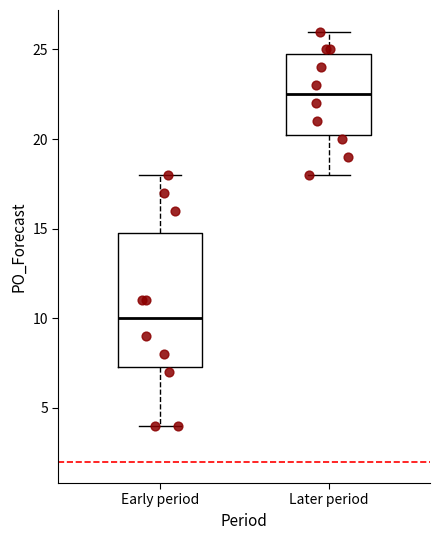

Reading left to right, transcribe this box plot: for each box, give where its median line is, the range the box spans, and where its two whiskers end, as read against the y-axis. The values are not printed on the chart, so give them approximately, as read against the axis.

Early period: median 10.0, box 7.5 to 15.0, whiskers 4.0 to 18.0
Later period: median 22.5, box 20.5 to 25.0, whiskers 18.0 to 26.0